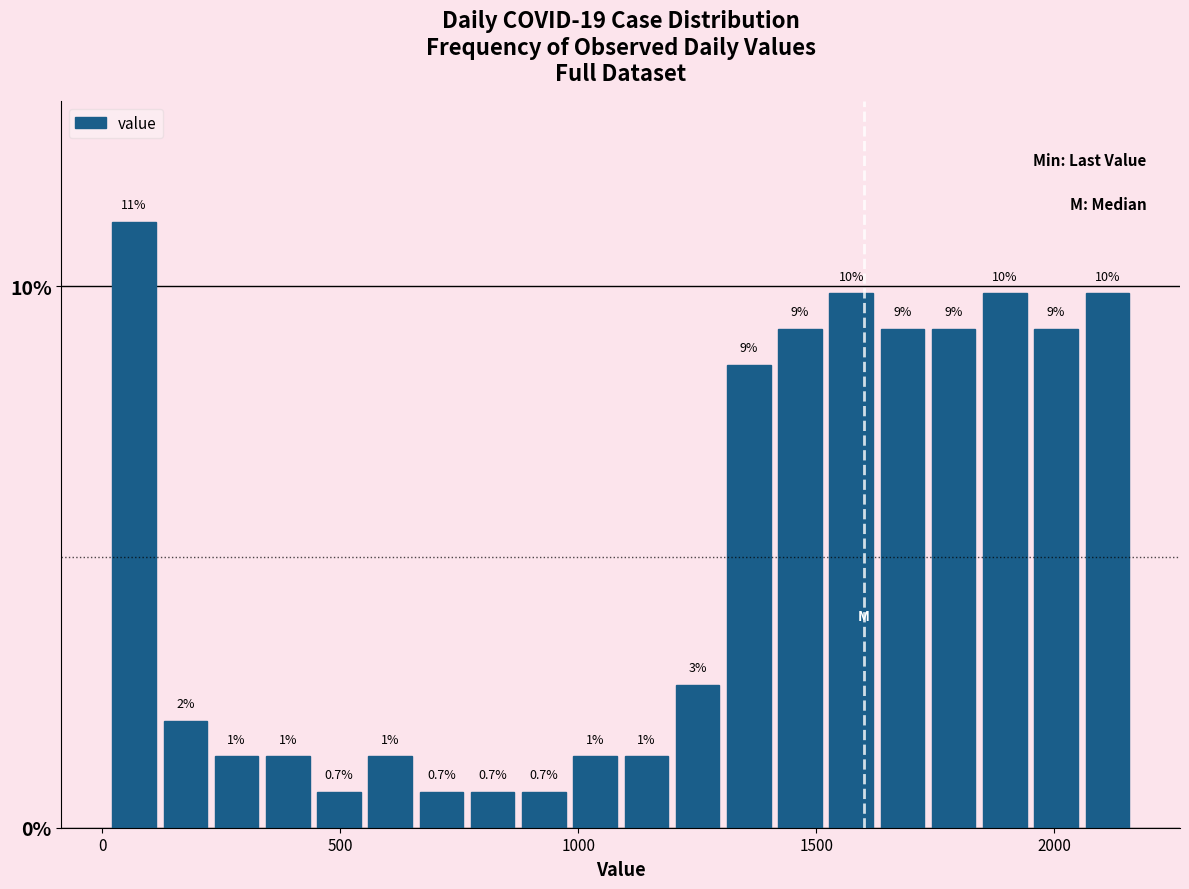

Read against the x-axis, roughly where is the centre of the tallest bar?

50